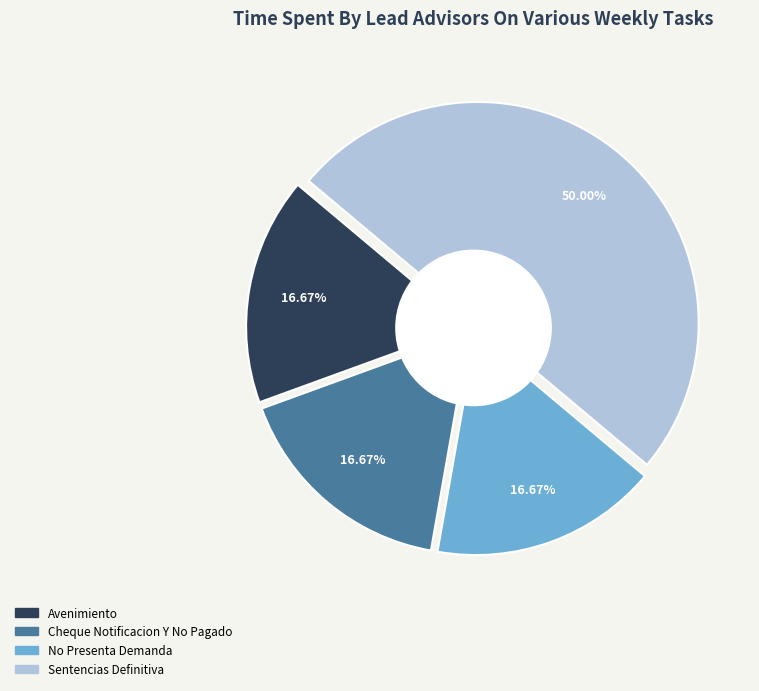

The Cheque Notificacion Y No Pagado slice represents 17% of the pie. True or false?

True